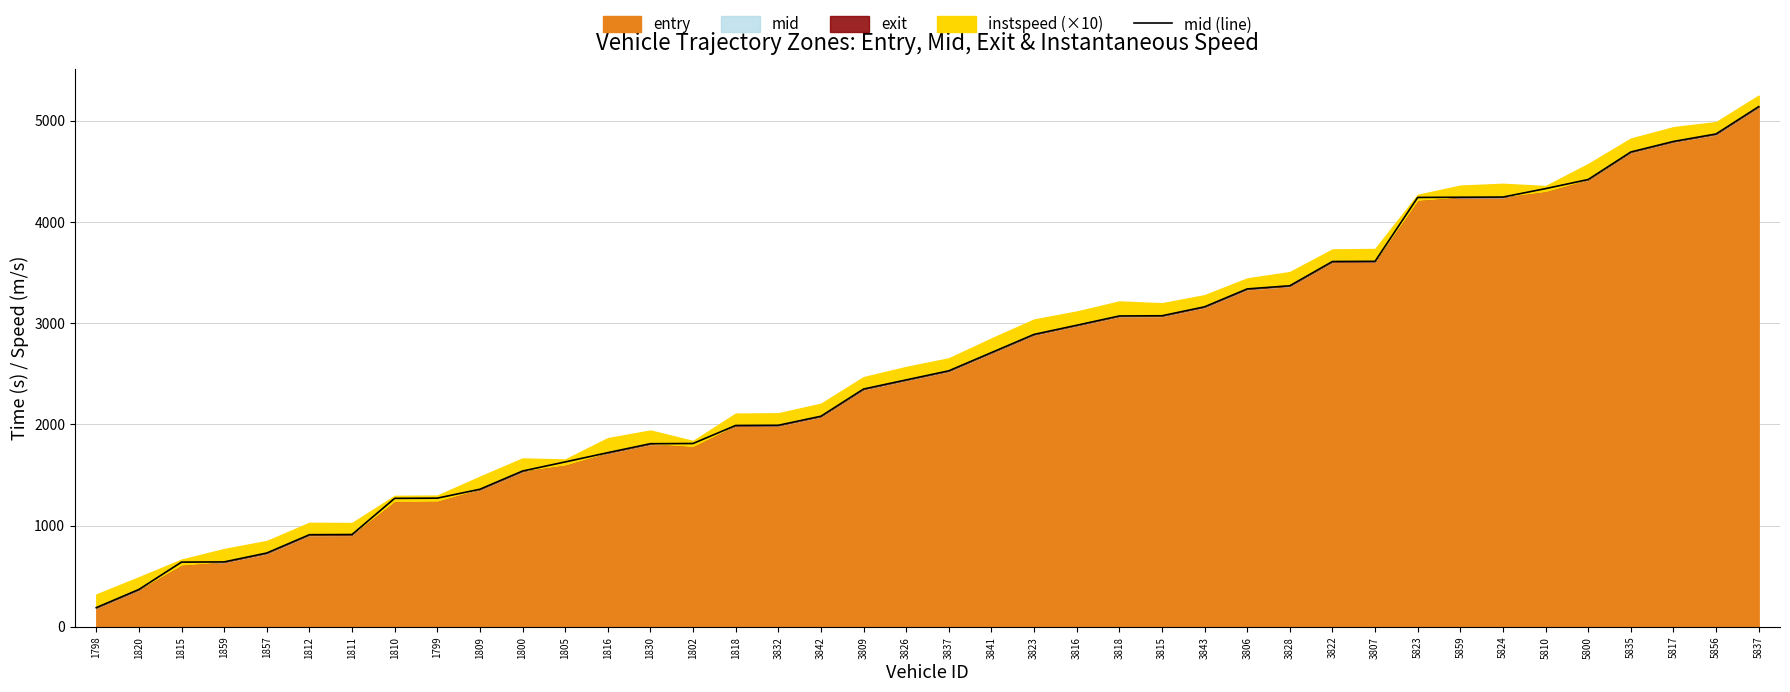

Count the number of categories in the chart.

40